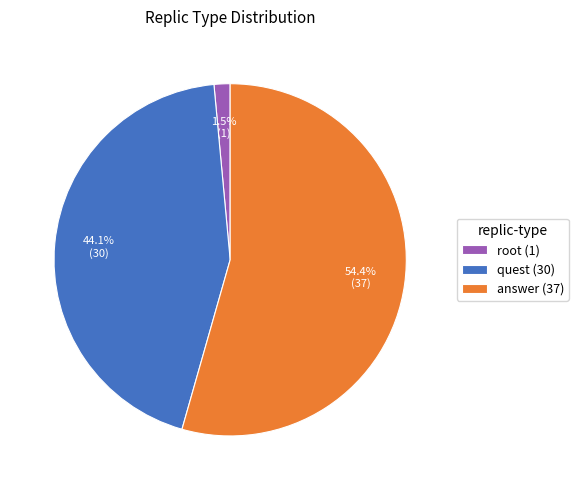

Does any single category account for the majority?

Yes